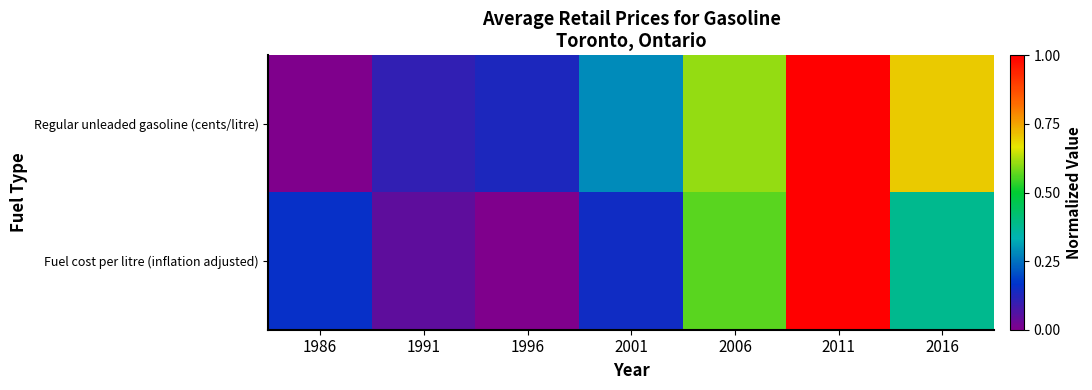

At how many categories does at least one series exceed 0?

7